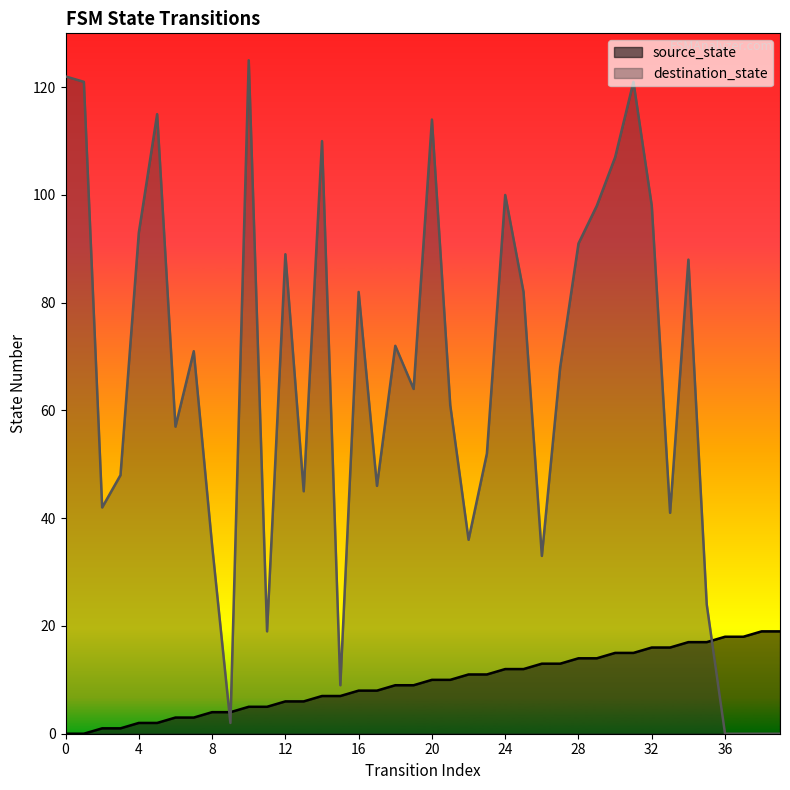

The source_state series shows 2 at 2. True or false?

False